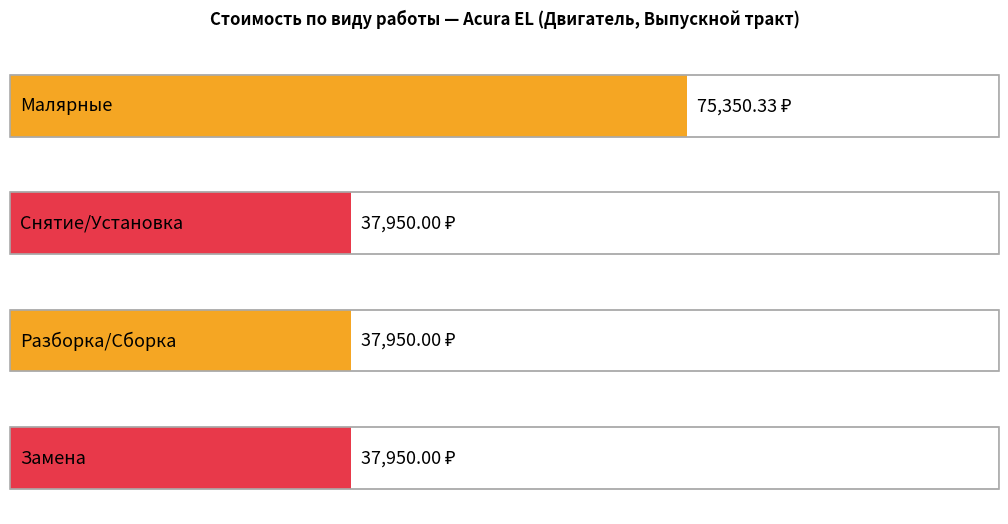

What position from the right is Малярные?

4